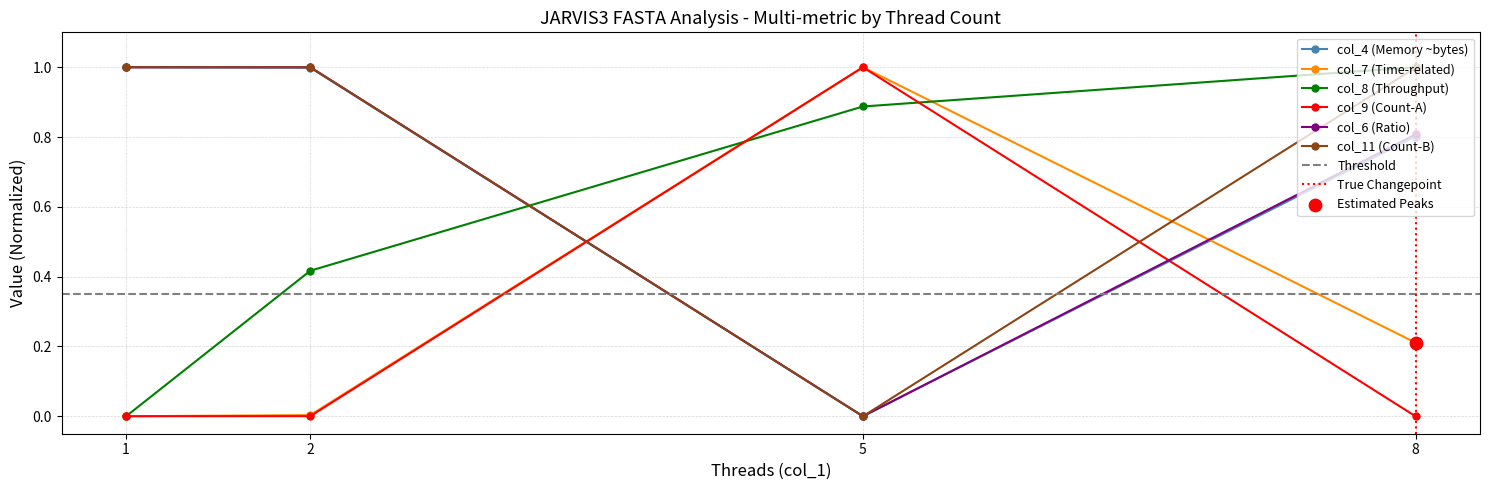

At which category is the sum across all series the highest?

8